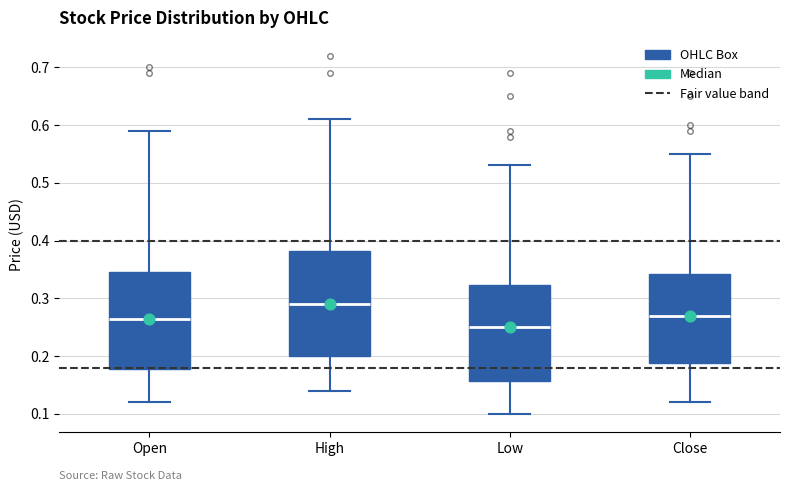

Reading left to right, read every box against the y-axis: the position of its median line, the range the box covers, and the ends of its whiskers. The values are not printed on the chart, so give them approximately, as read against the axis.

Open: median 0.27, box 0.18 to 0.35, whiskers 0.12 to 0.59
High: median 0.29, box 0.20 to 0.38, whiskers 0.14 to 0.61
Low: median 0.25, box 0.16 to 0.32, whiskers 0.10 to 0.53
Close: median 0.27, box 0.19 to 0.34, whiskers 0.12 to 0.55